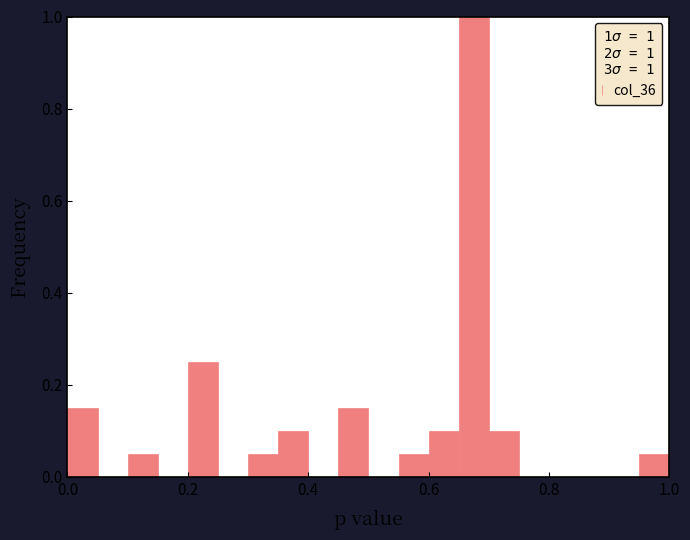

Read against the x-axis, roughly where is the centre of the tallest bar?

0.68